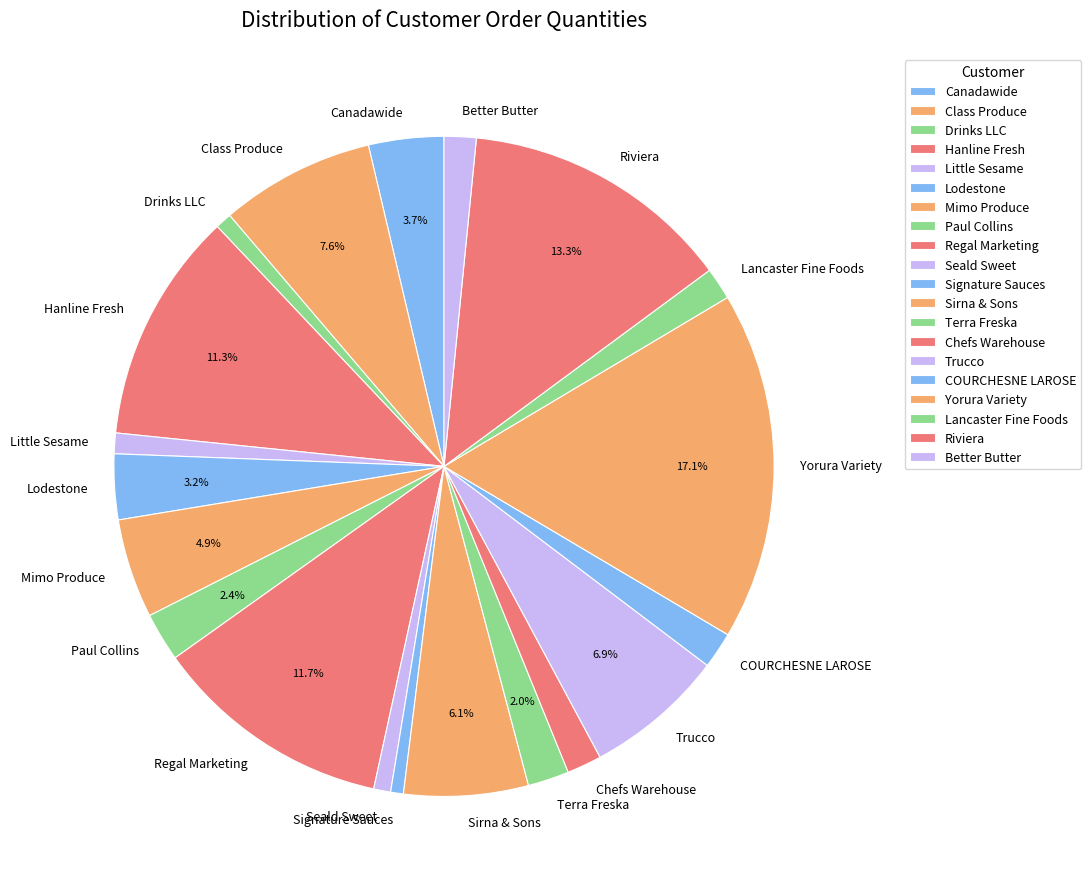

What is the largest slice in the pie chart?

Yorura Variety